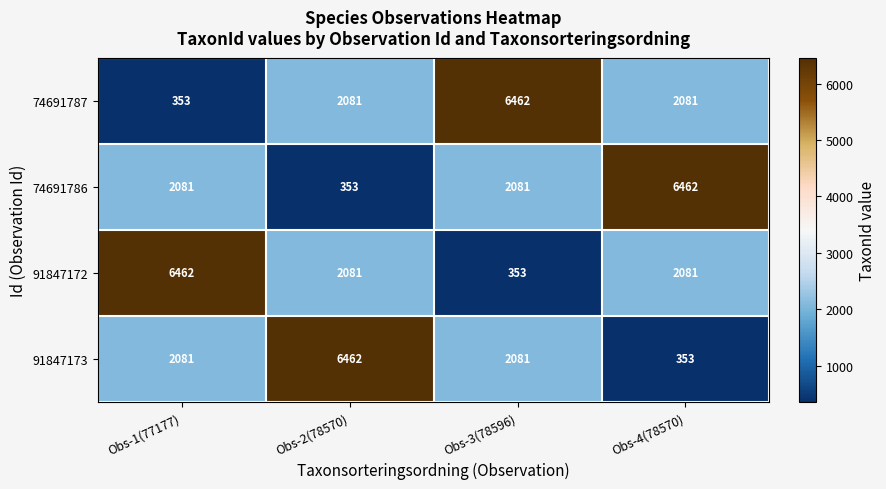

Count the number of categories in the chart.

4